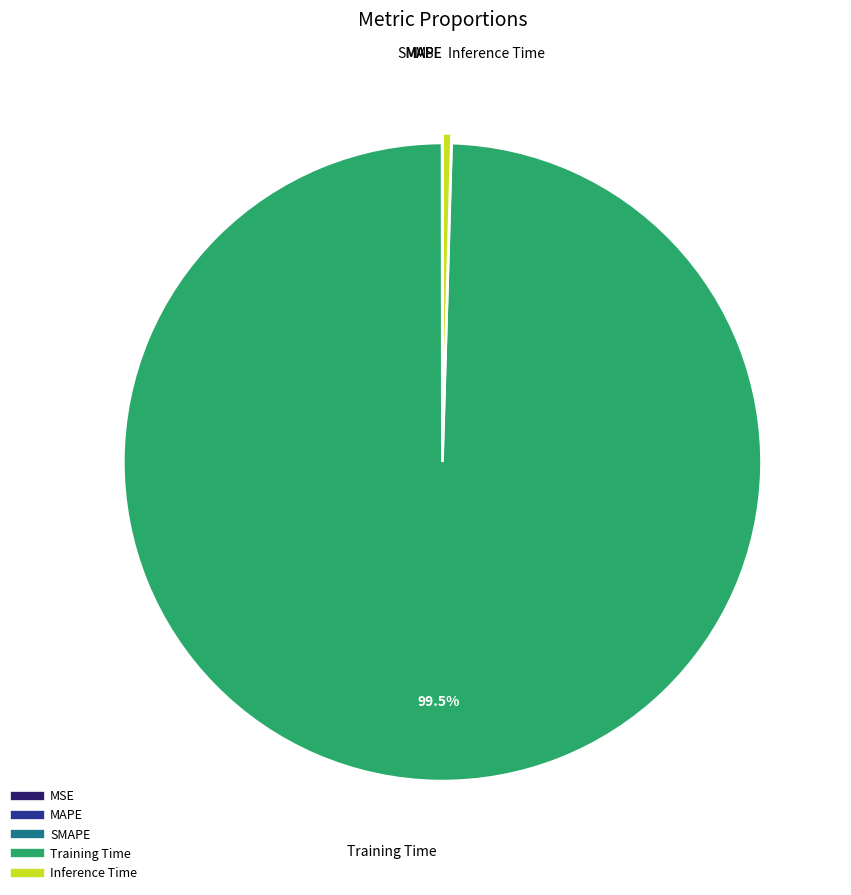

Do Training Time and Inference Time together represent more than half of the pie?

Yes